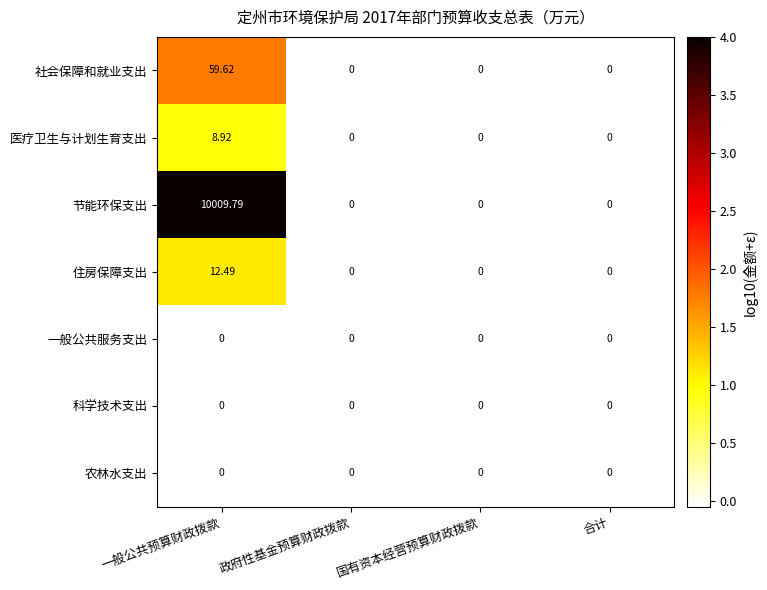

Is the value of 住房保障支出 at 一般公共预算财政拨款 greater than the value of 节能环保支出 at 一般公共预算财政拨款?

No